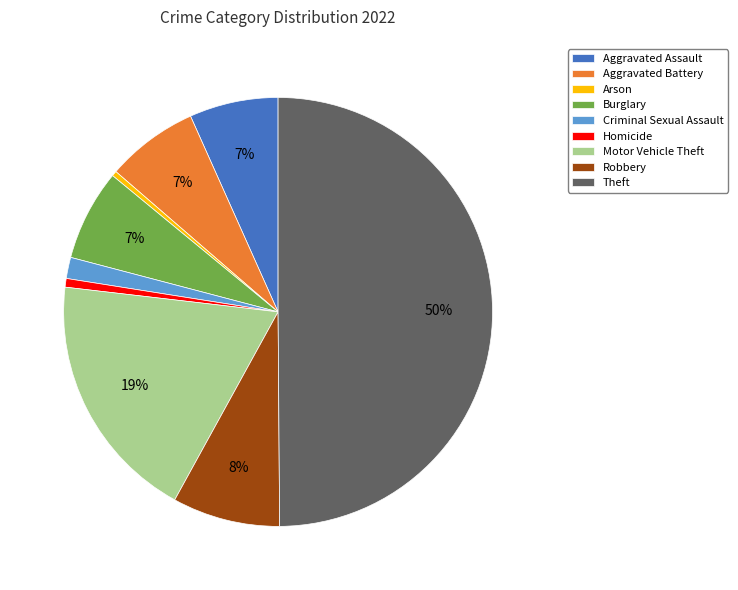

Does Aggravated Assault account for over 50% of the chart?

No